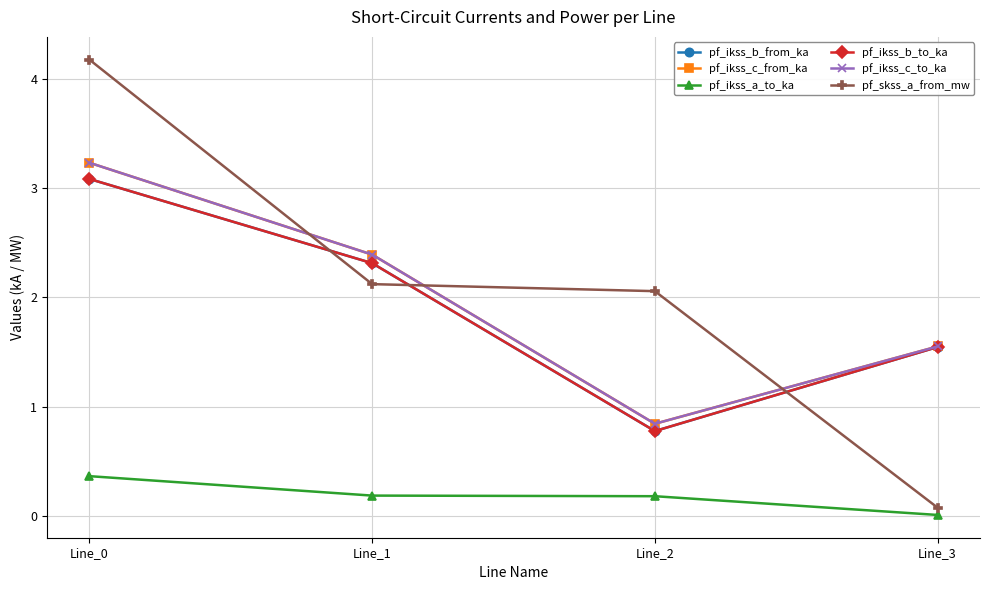

What is the value of the pf_ikss_b_from_ka point at the 3rd from the left?

0.8